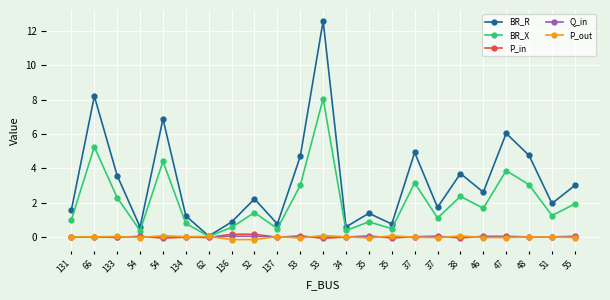

What is the highest value of the P_out series?

0.1